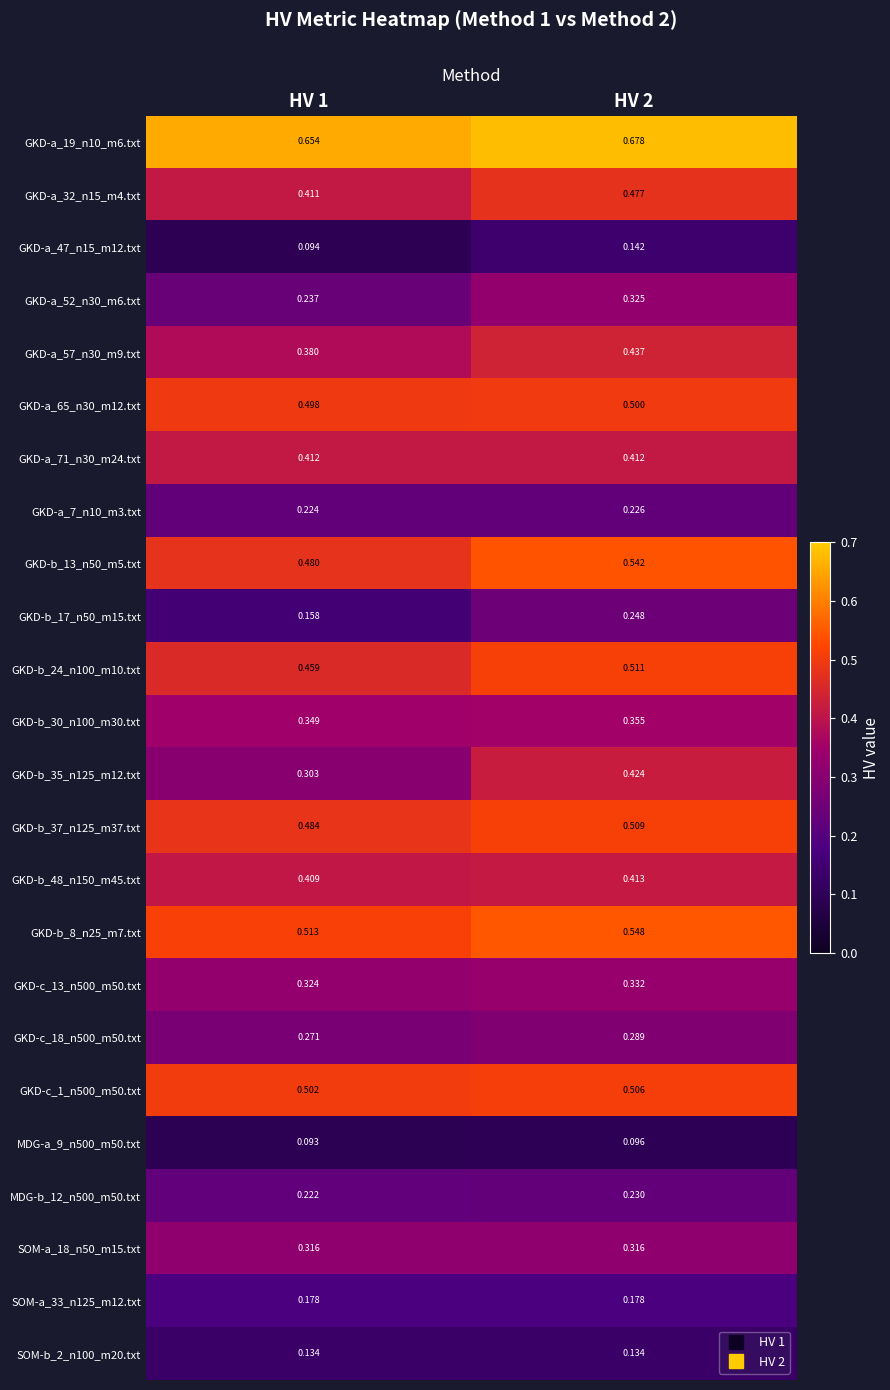

Is the value of GKD-a_71_n30_m24.txt at HV 1 greater than the value of GKD-b_48_n150_m45.txt at HV 1?

Yes